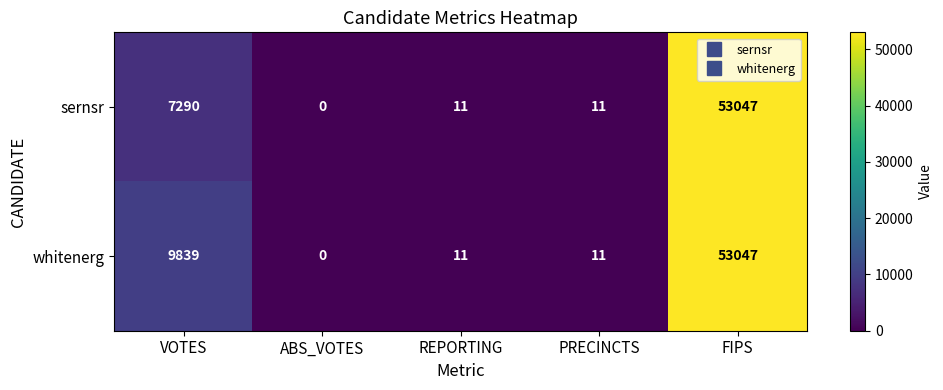

At which label does sernsr first exceed 11?

VOTES